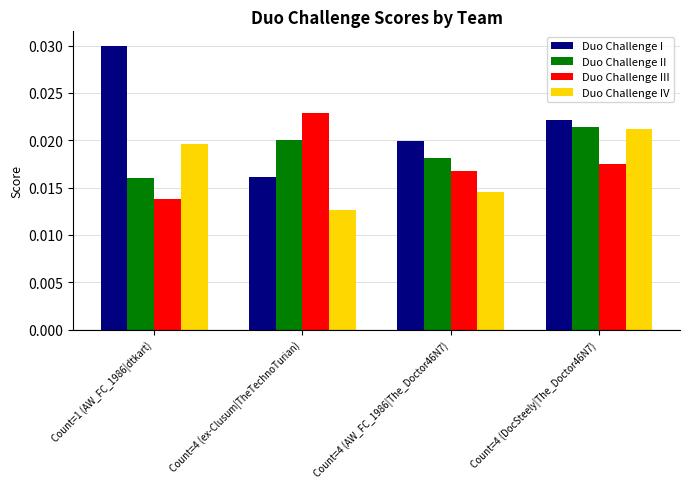

What is the total value across all series at Count=1 (AW_FC_1986|dtkart)?

0.1